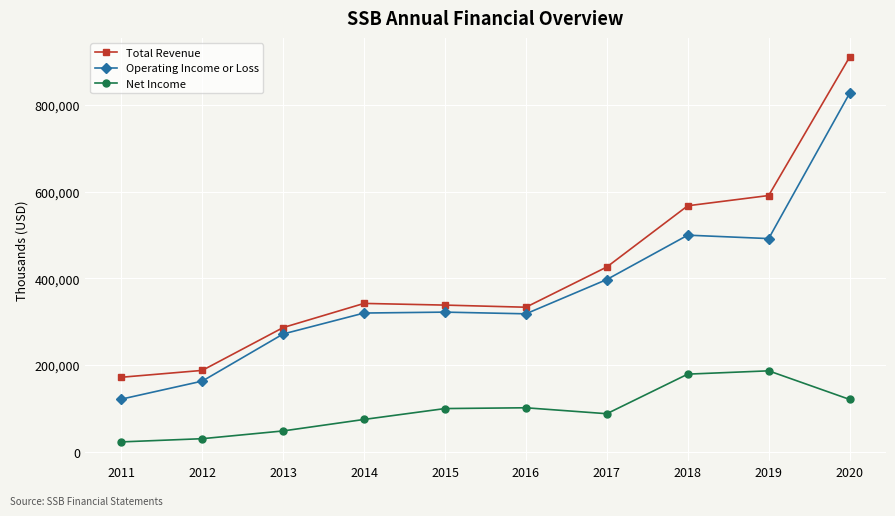

At how many categories does at least one series exceed 891303?

1